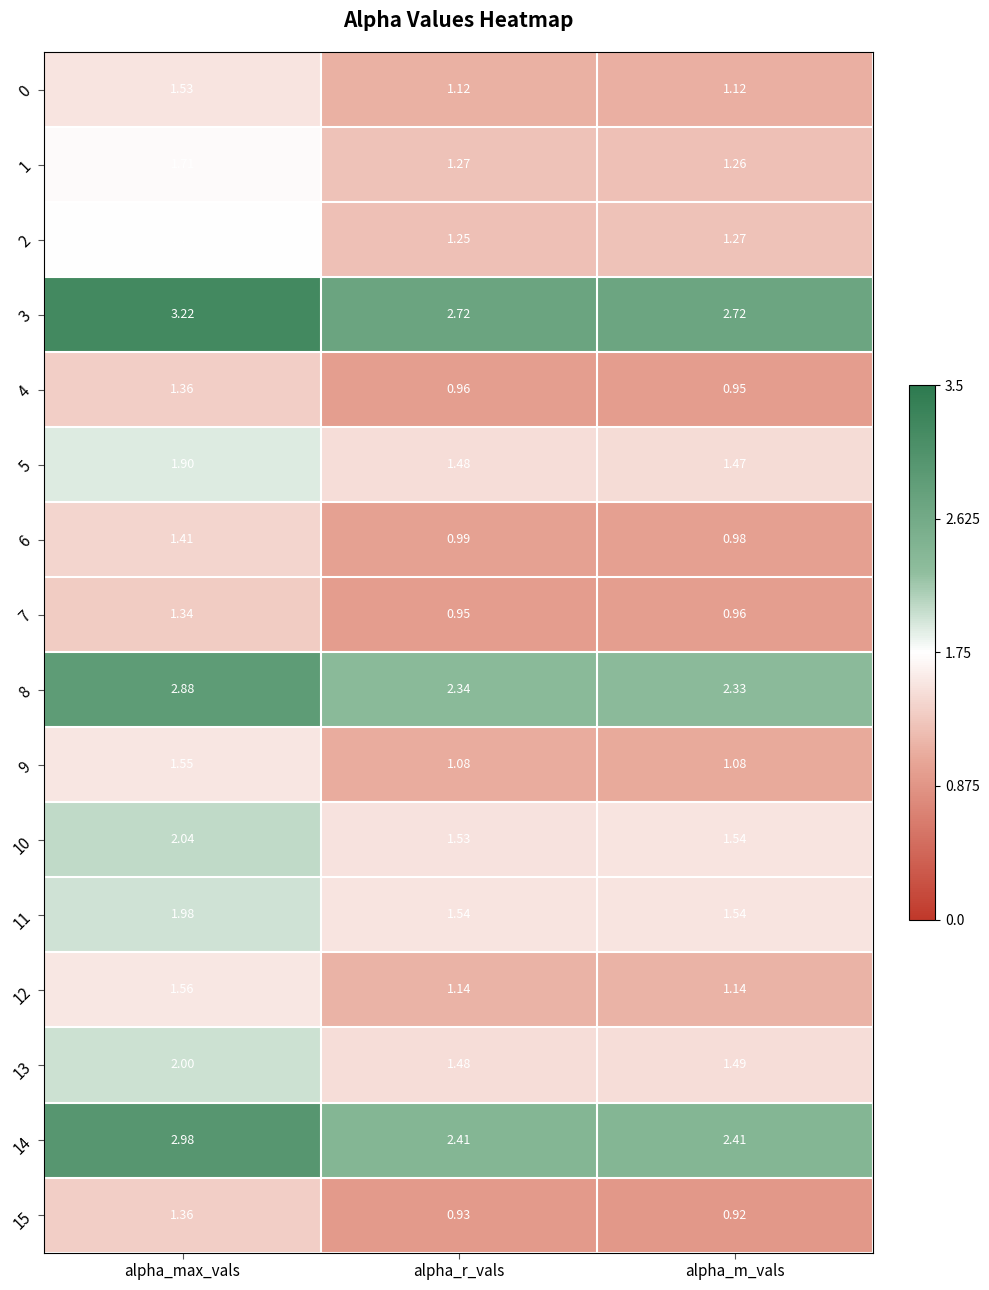

At which category is the sum across all series the highest?

alpha_max_vals